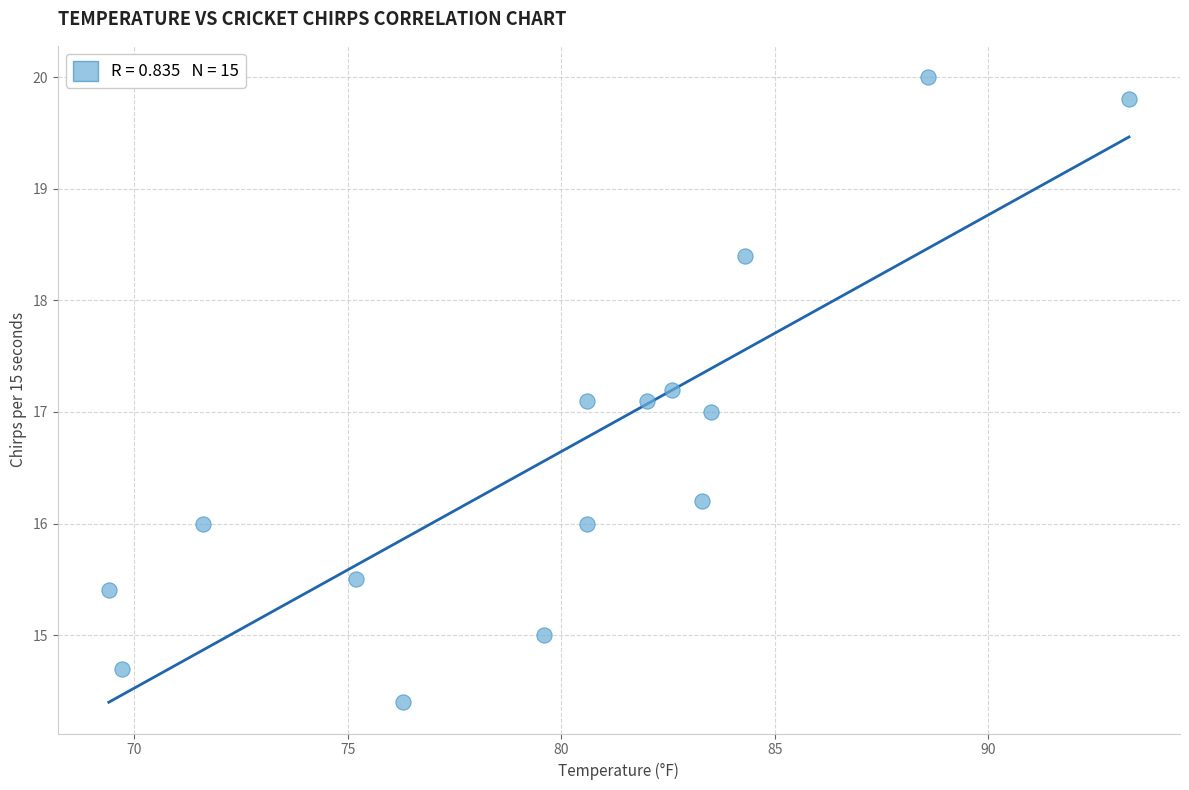

What is the range of Y values (max minus min)?

5.6